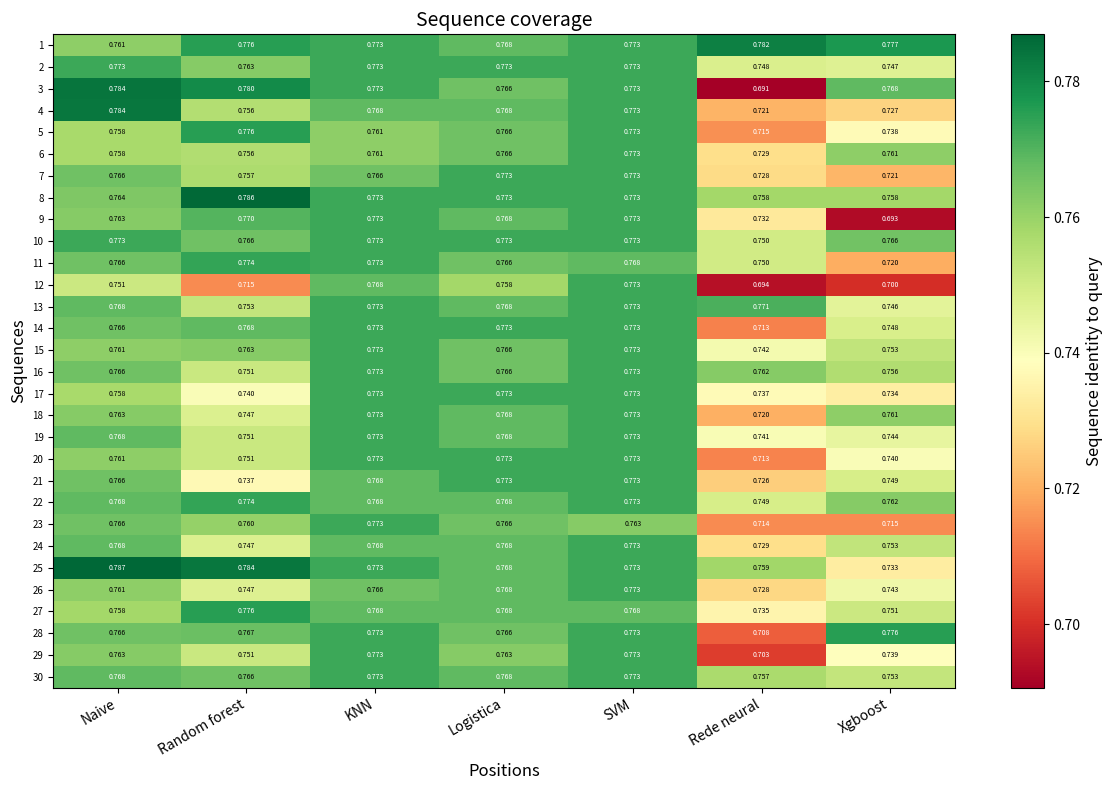

Which category has the lowest value across all series?

Rede neural